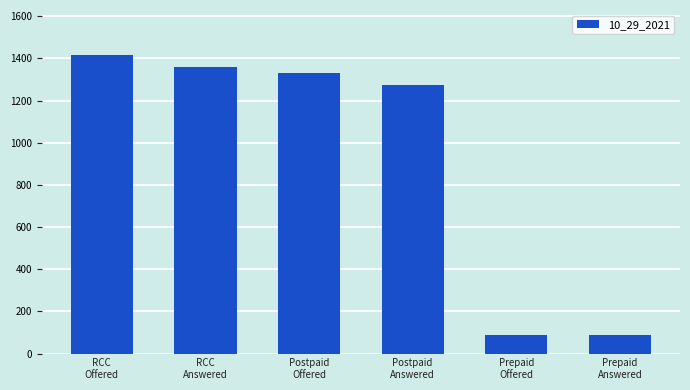

What is the average value?

925